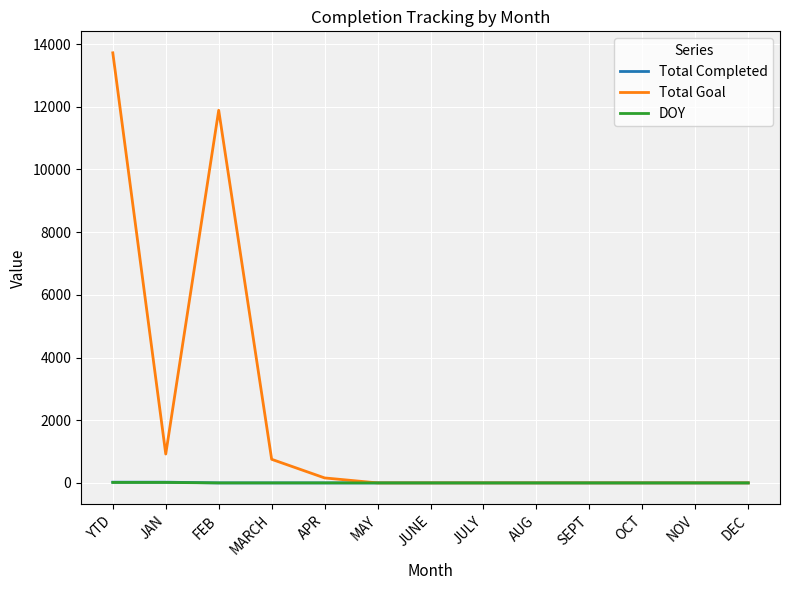

At which label is Total Goal closest to 6860?

FEB